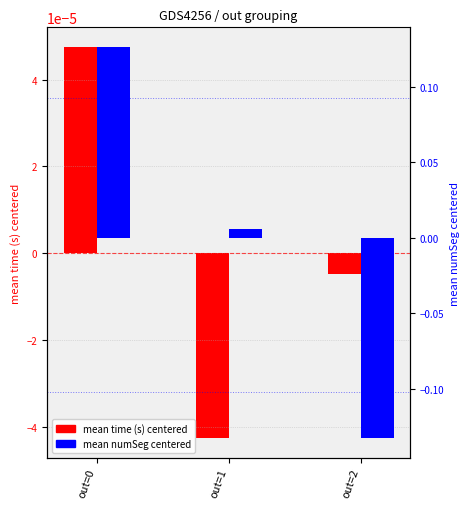

How many values in the mean numSeg centered series are below 0?

1